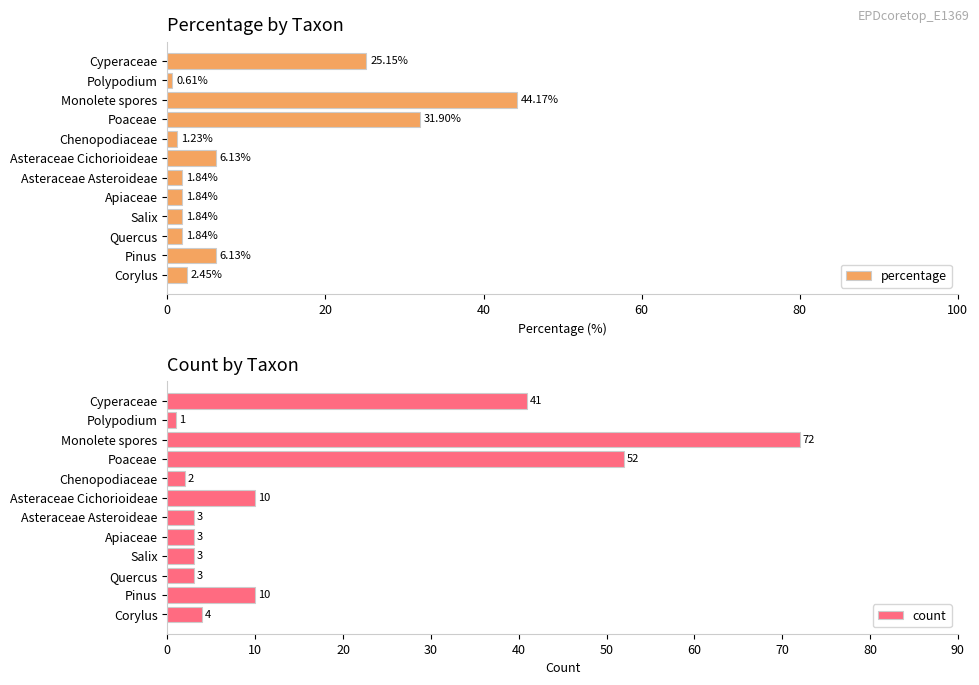

Reading left to right, list all the values displayed in this chart.

percentage: 2.5	6.1	1.8	1.8	1.8	1.8	6.1	1.2	31.9	44.2	0.6	25.2
count: 4.0	10.0	3.0	3.0	3.0	3.0	10.0	2.0	52.0	72.0	1.0	41.0